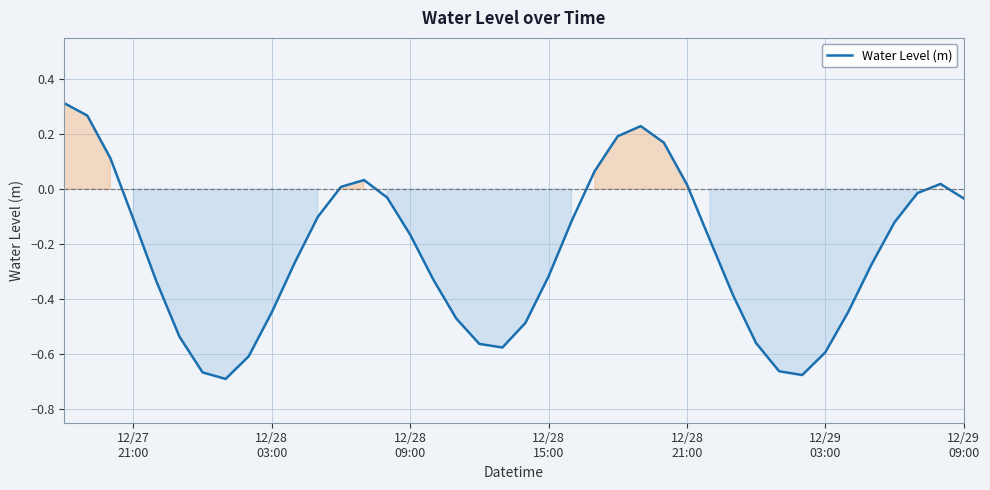

What is the difference between the maximum and minimum values?

1.0